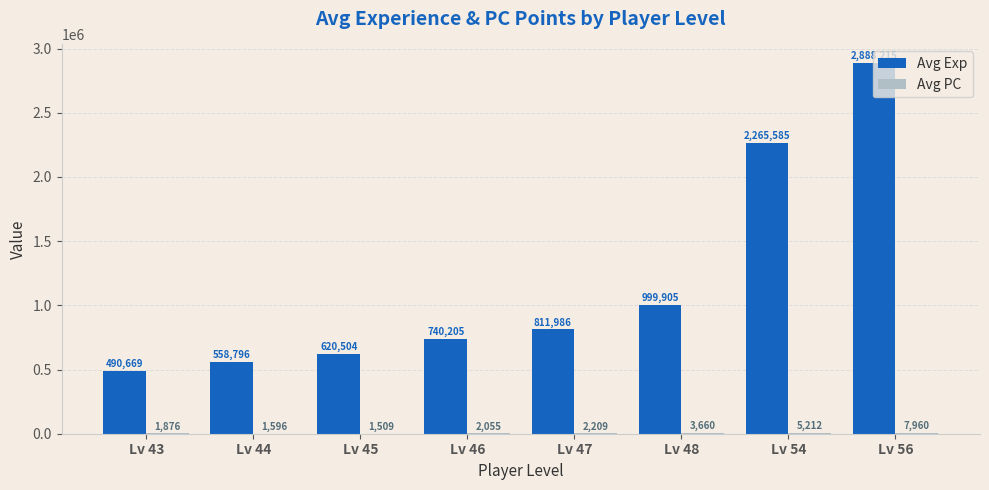

True or false: Avg Exp has a value of 335160 at Lv 44.

False